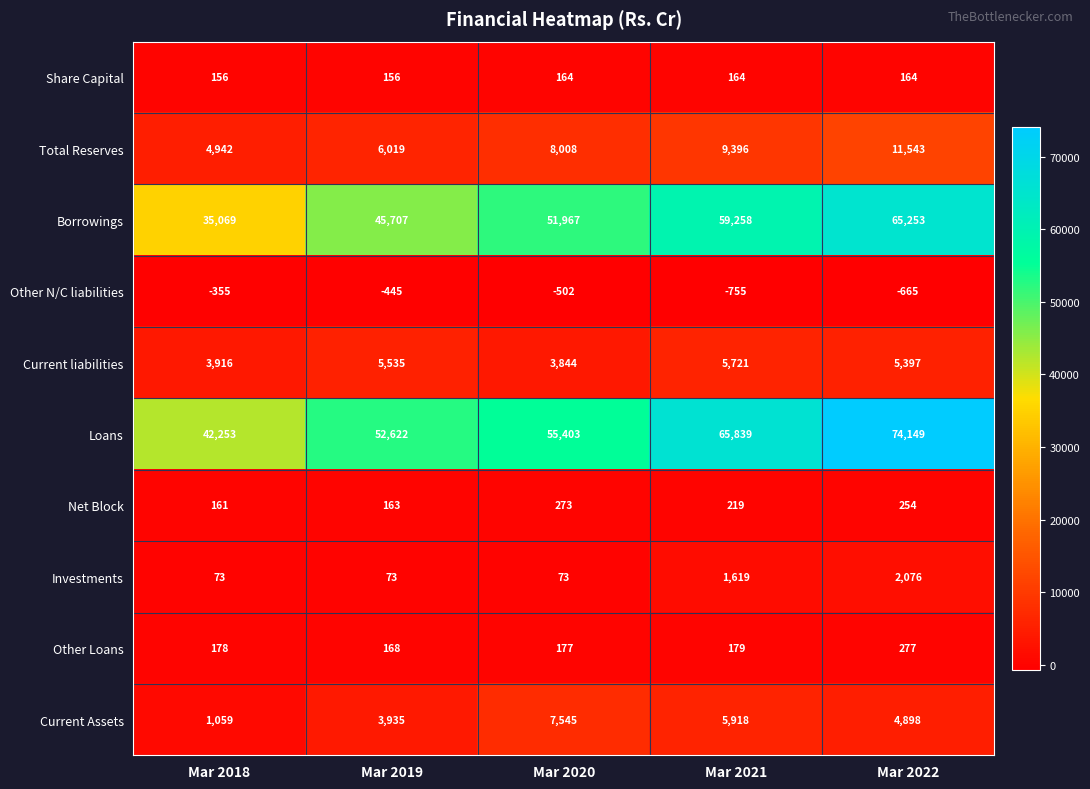

What is the difference between the Current Assets values at Mar 2021 and Mar 2019?

1983